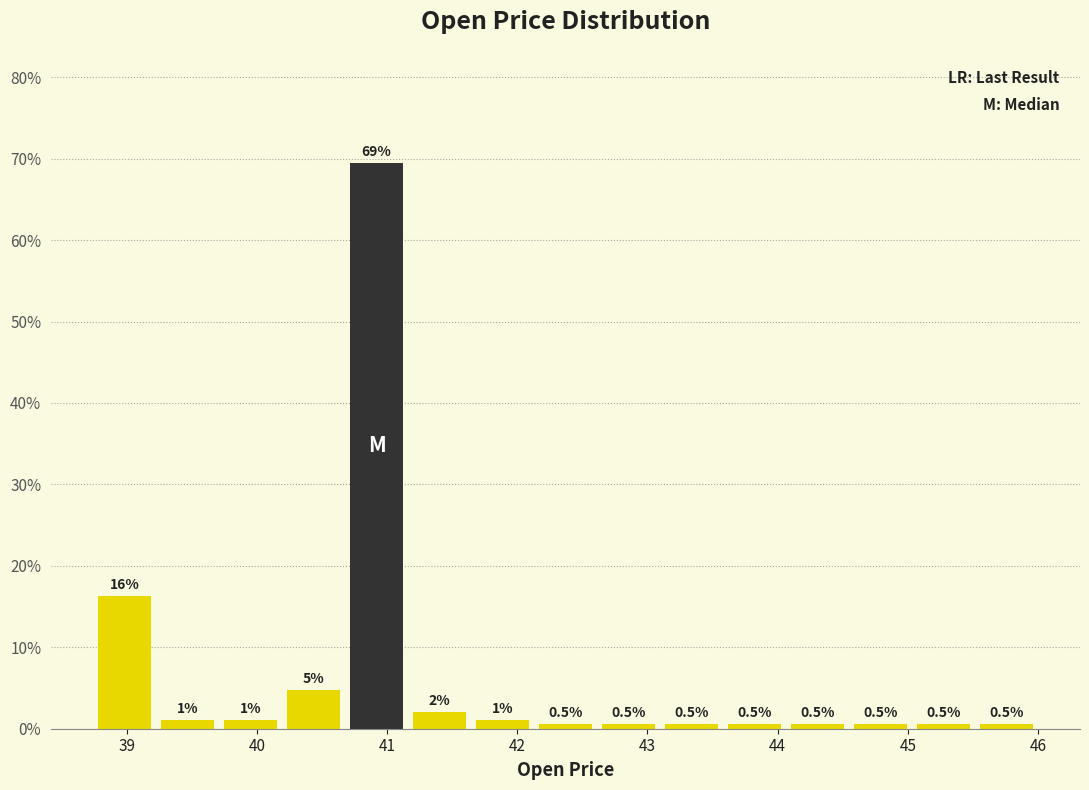

Over which range of the x-axis is the bar tallest?

40.7 to 41.2